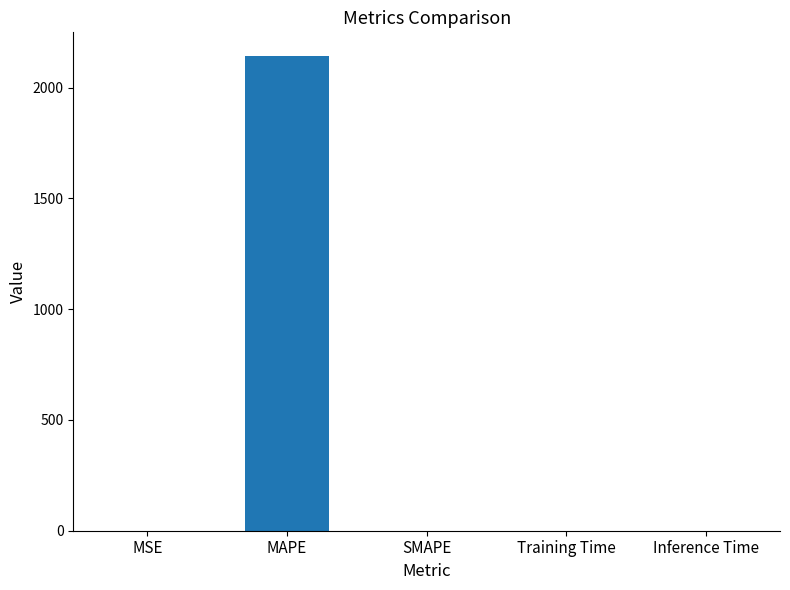

Is it true that the value at MAPE is 1385.7?

False